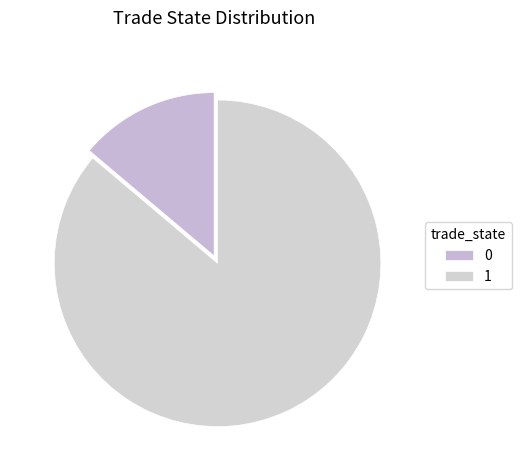

How many segments does this pie chart have?

2